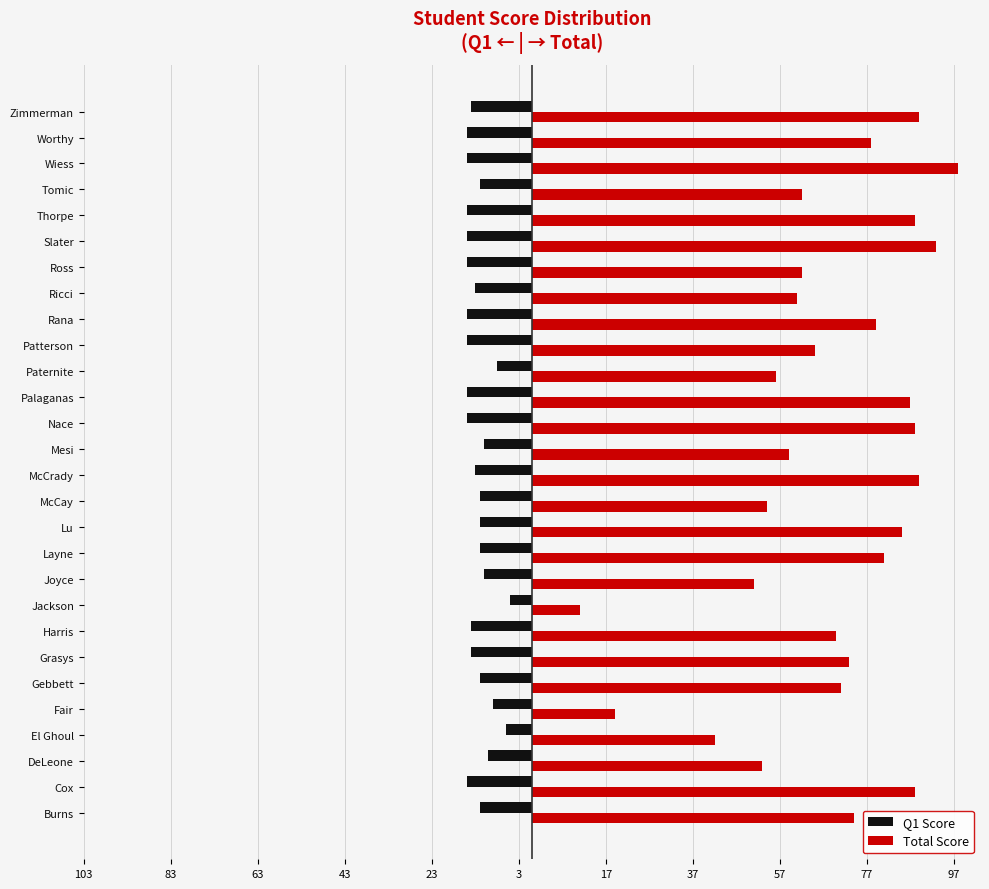

What are all the series names shown in the legend?

Q1 Score, Total Score